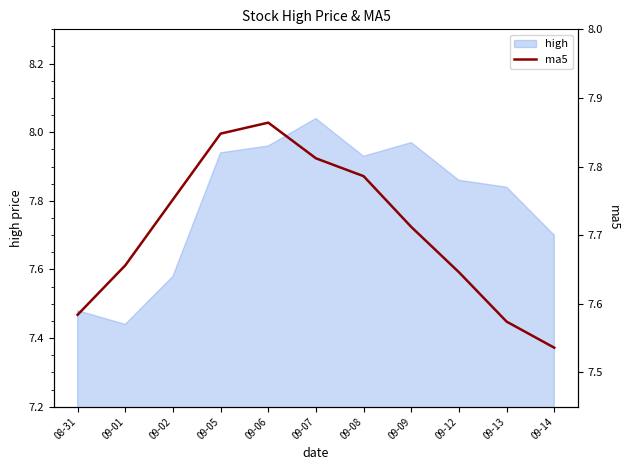

The high series shows 2.2 at 09-07. True or false?

False